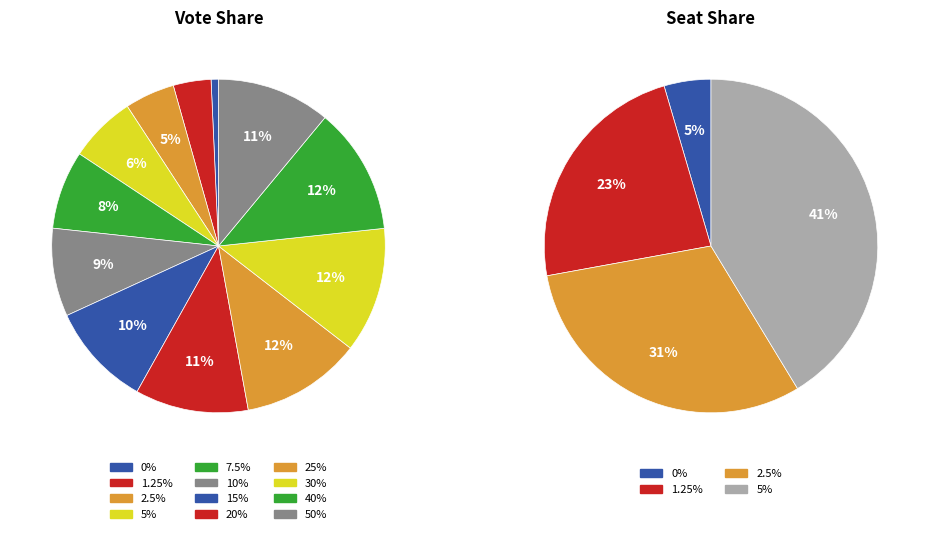

What is the largest slice in the pie chart?

40%